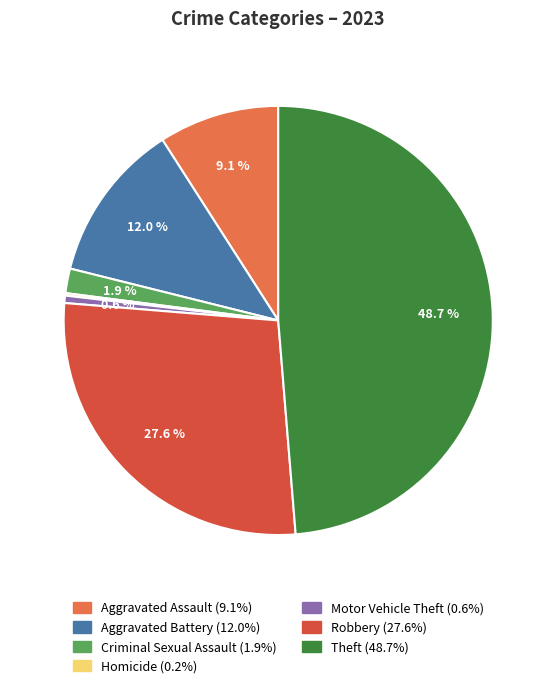

Is there a majority slice in this chart?

No